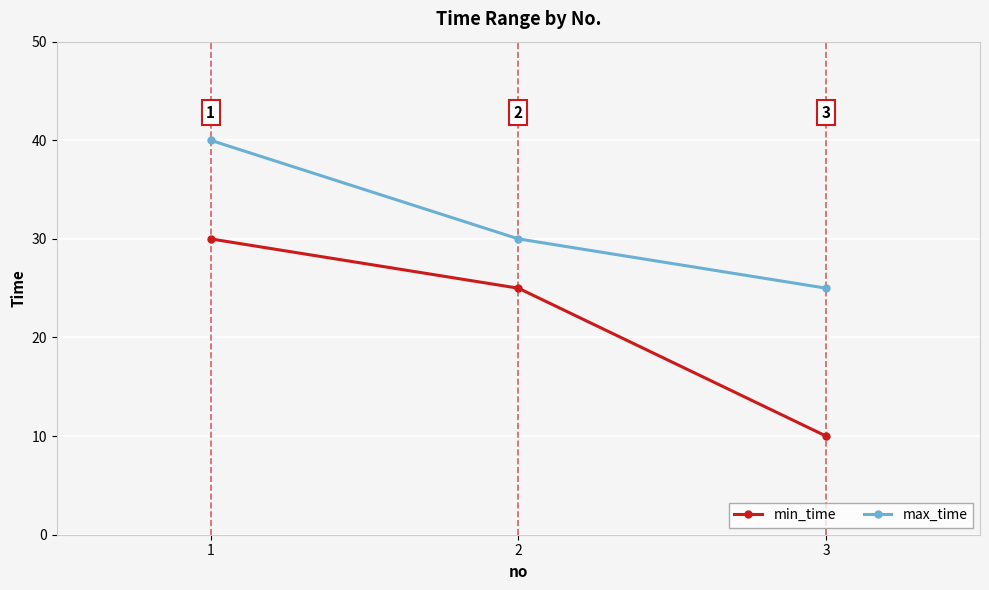

Reading left to right, what are all the values shown in this chart?

min_time: 1=30	2=25	3=10
max_time: 1=40	2=30	3=25